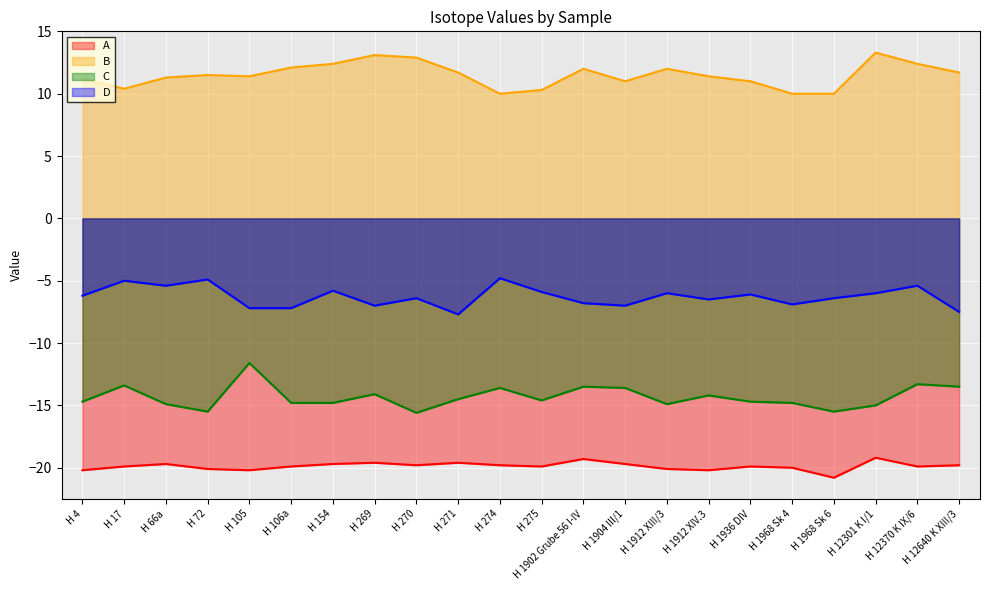

Reading right to left, extract all data points from this chart.

A: -19.8	-19.9	-19.2	-20.8	-20.0	-19.9	-20.2	-20.1	-19.7	-19.3	-19.9	-19.8	-19.6	-19.8	-19.6	-19.7	-19.9	-20.2	-20.1	-19.7	-19.9	-20.2
B: 11.7	12.4	13.3	10.0	10.0	11.0	11.4	12.0	11.0	12.0	10.3	10.0	11.7	12.9	13.1	12.4	12.1	11.4	11.5	11.3	10.4	11.2
C: -13.5	-13.3	-15.0	-15.5	-14.8	-14.7	-14.2	-14.9	-13.6	-13.5	-14.6	-13.6	-14.5	-15.6	-14.1	-14.8	-14.8	-11.6	-15.5	-14.9	-13.4	-14.7
D: -7.5	-5.4	-6.0	-6.4	-6.9	-6.1	-6.5	-6.0	-7.0	-6.8	-5.9	-4.8	-7.7	-6.4	-7.0	-5.8	-7.2	-7.2	-4.9	-5.4	-5.0	-6.2